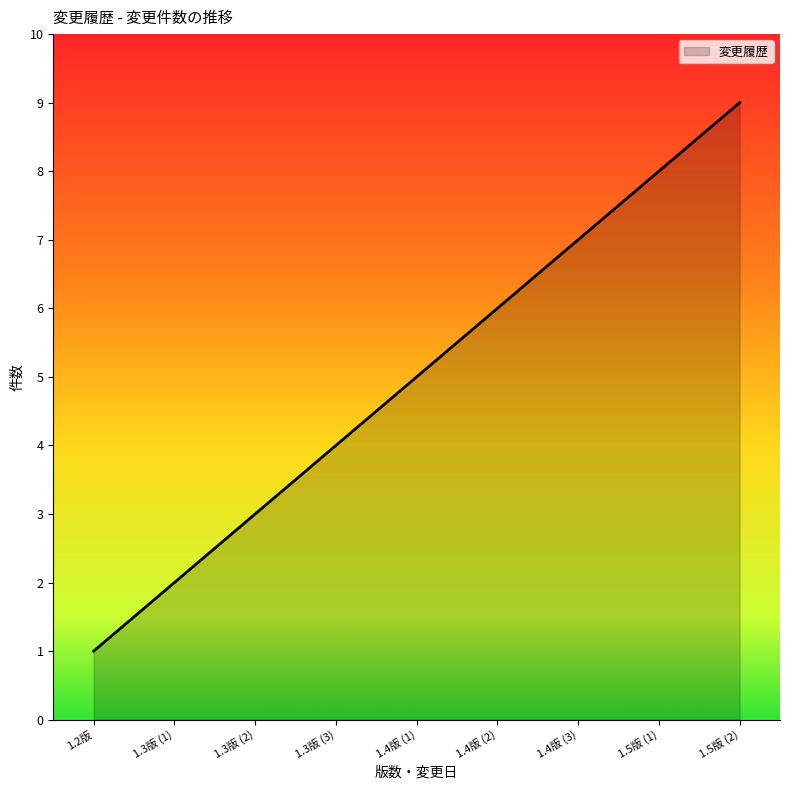

What is the ratio of the value at 1.4版 (2) to the value at 1.4版 (1)?

1.2